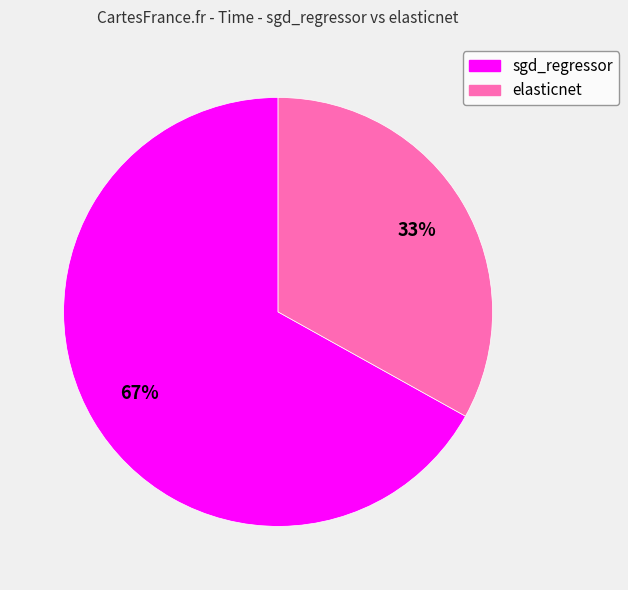

Does sgd_regressor represent more than half of the total?

Yes